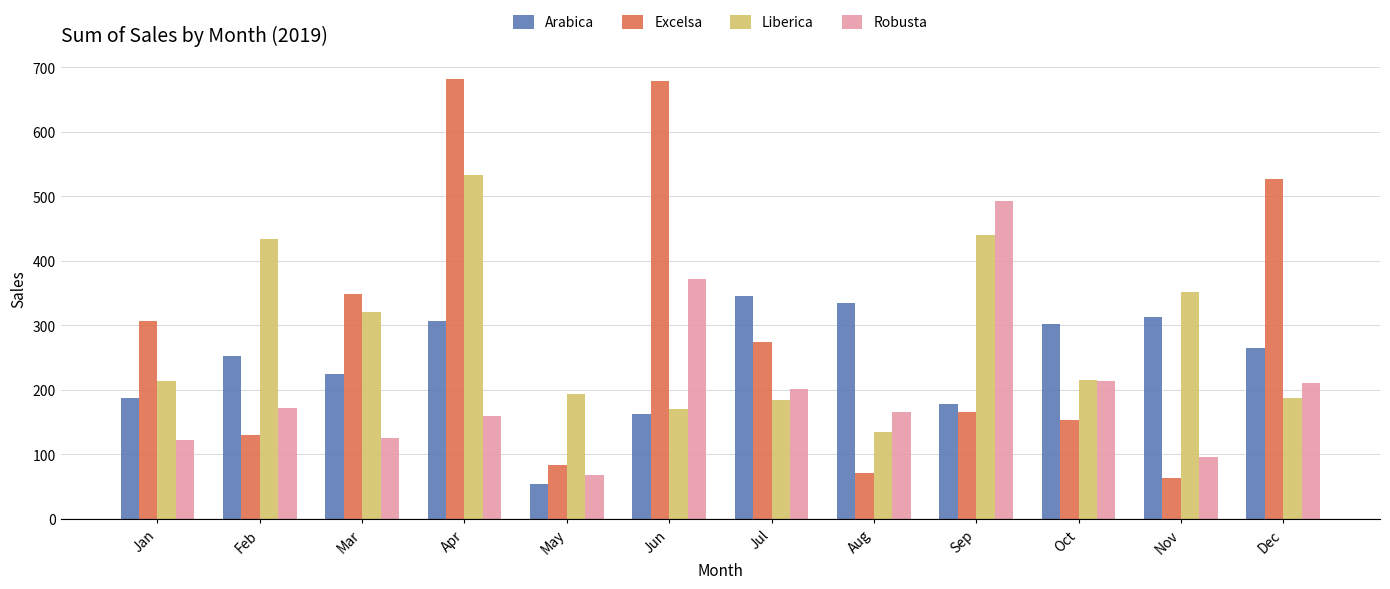

Which series has the largest range (max minus min)?

Excelsa